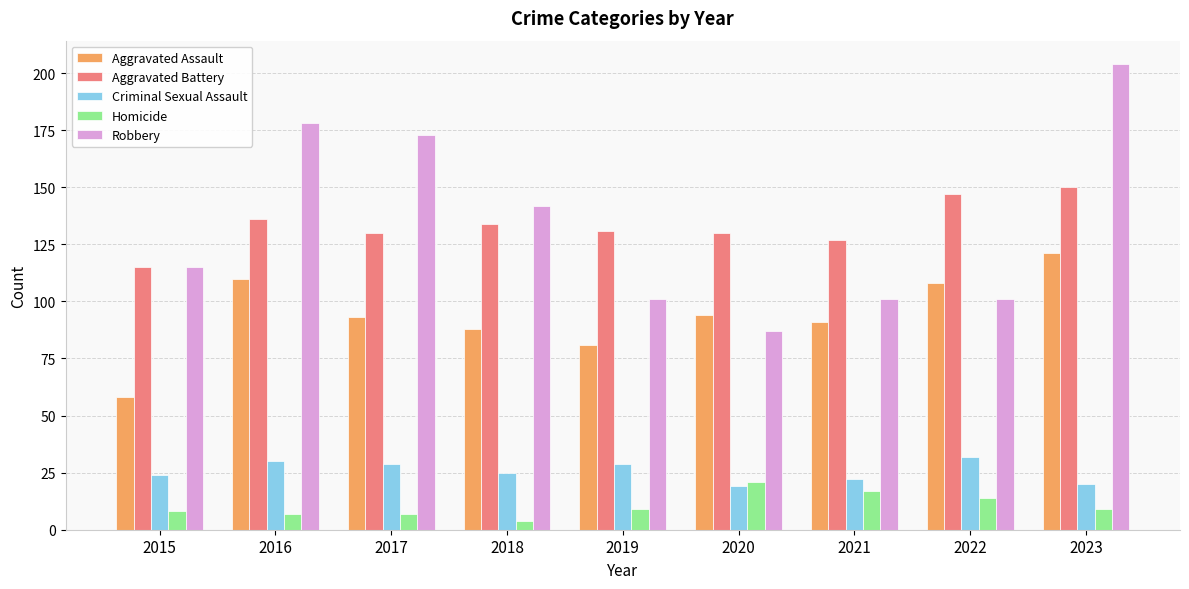

Rank the series by their maximum value, from lowest to highest.

Homicide, Criminal Sexual Assault, Aggravated Assault, Aggravated Battery, Robbery